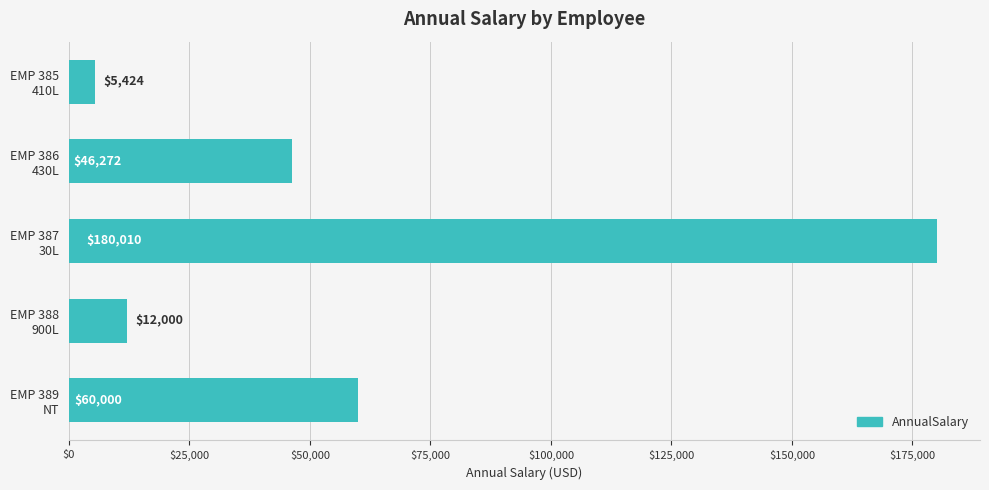

What is the average value?

60741.1